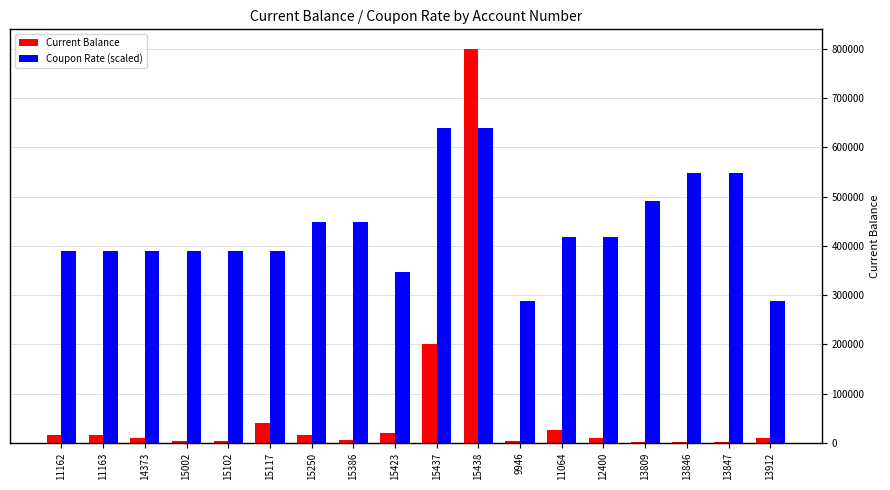

What are all the series names shown in the legend?

Current Balance, Coupon Rate (scaled)